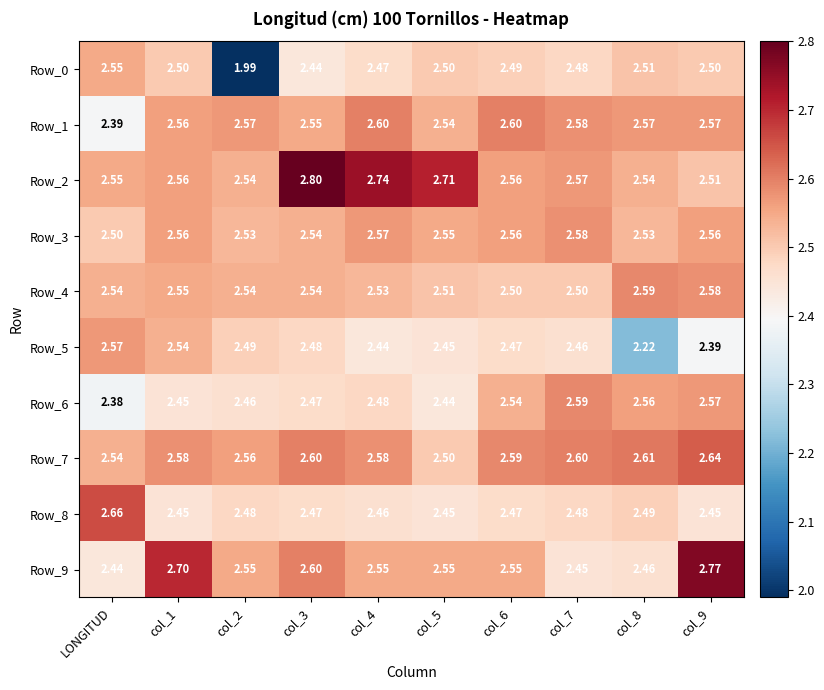

Where does the Row_0 series first go above 2?

LONGITUD